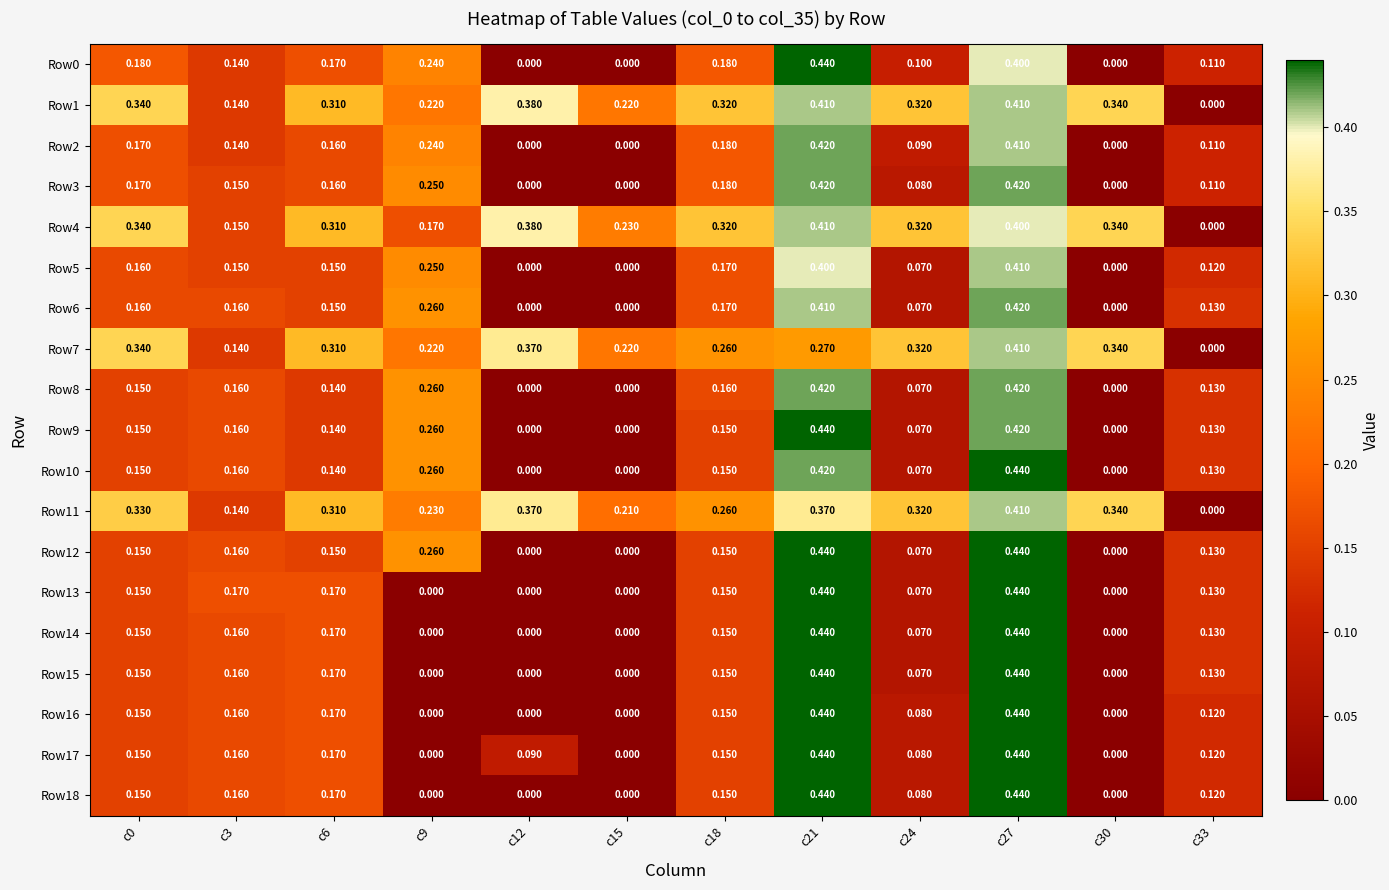

What is the total value across all series at c15?

0.9